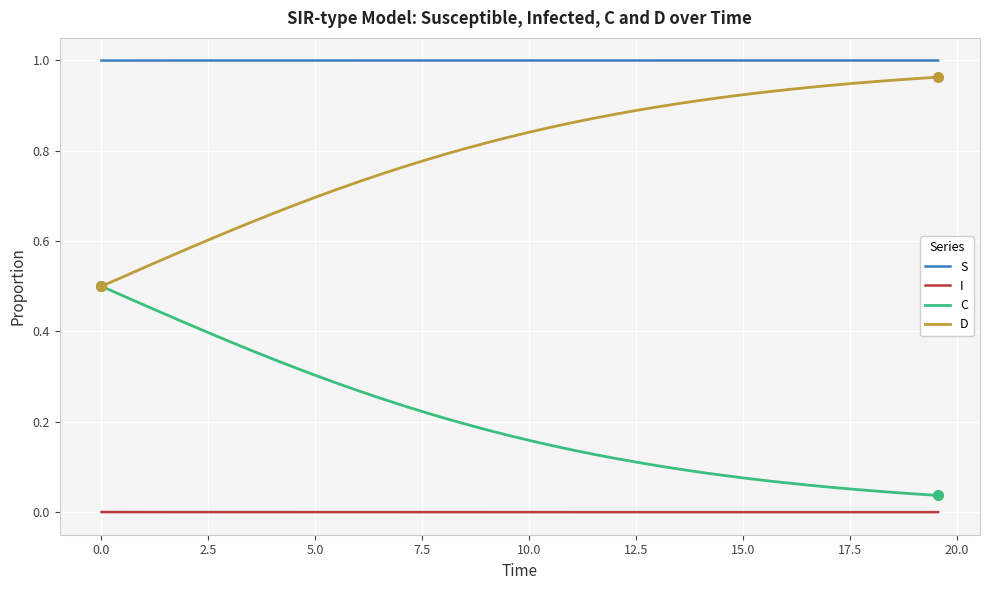

Rank the series by their average value, from lowest to highest.

I, C, D, S